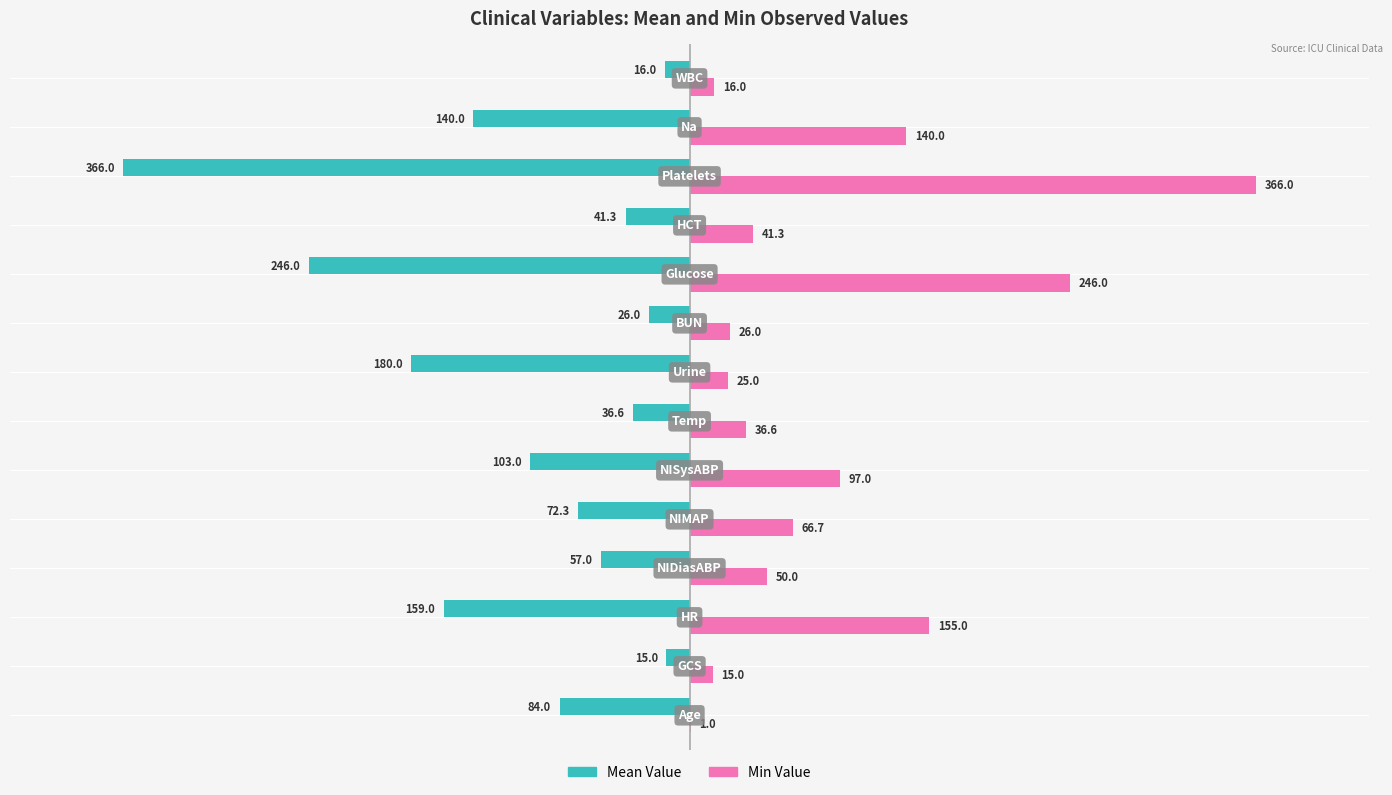

What are all the series names shown in the legend?

Mean Value, Min Value